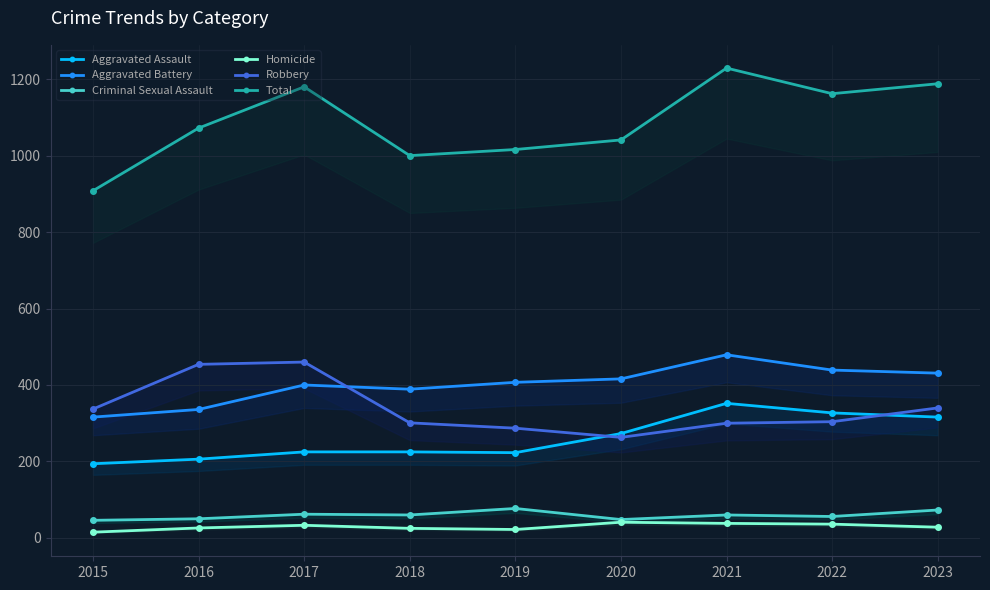

Does the chart have visible grid lines?

Yes